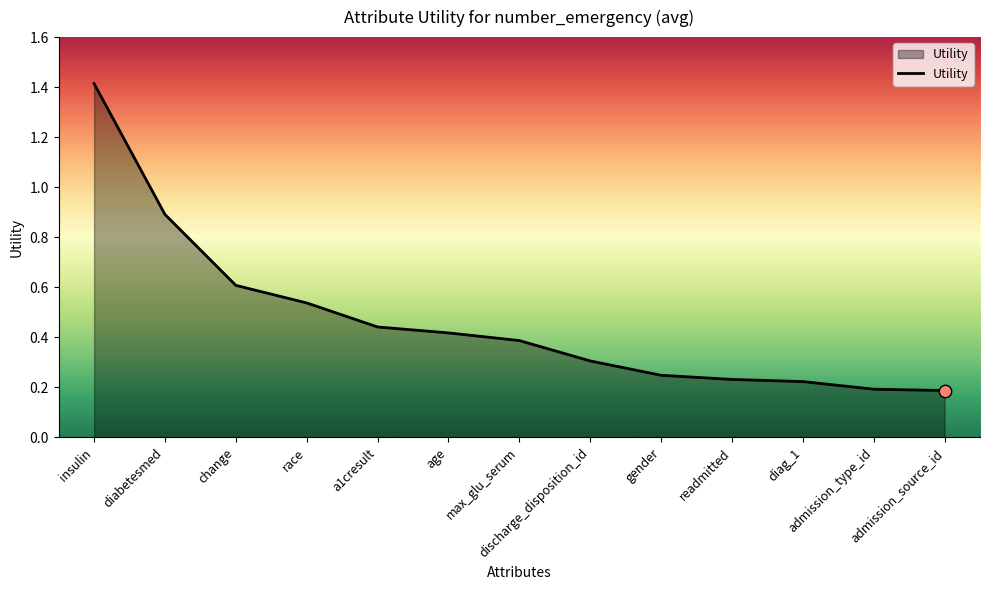

What is the change in value from max_glu_serum to readmitted?

-0.2